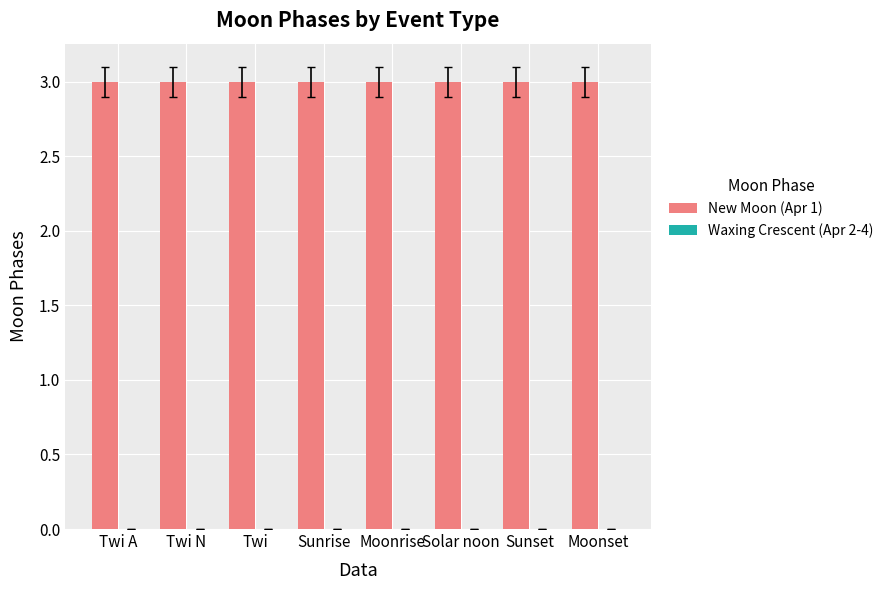

What is the spread (max minus min) of values at Moonrise?

3